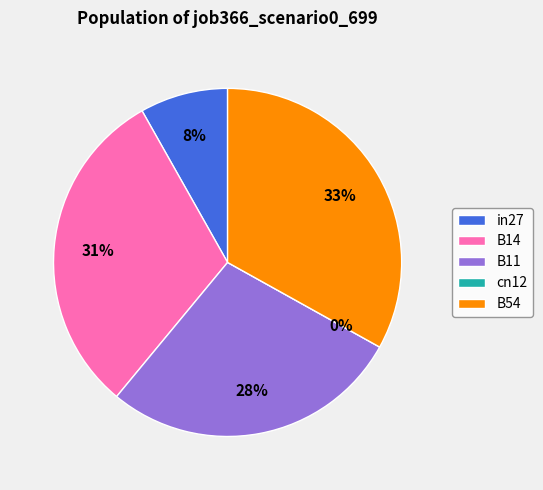

Is it true that B54 is 33% of the pie?

True